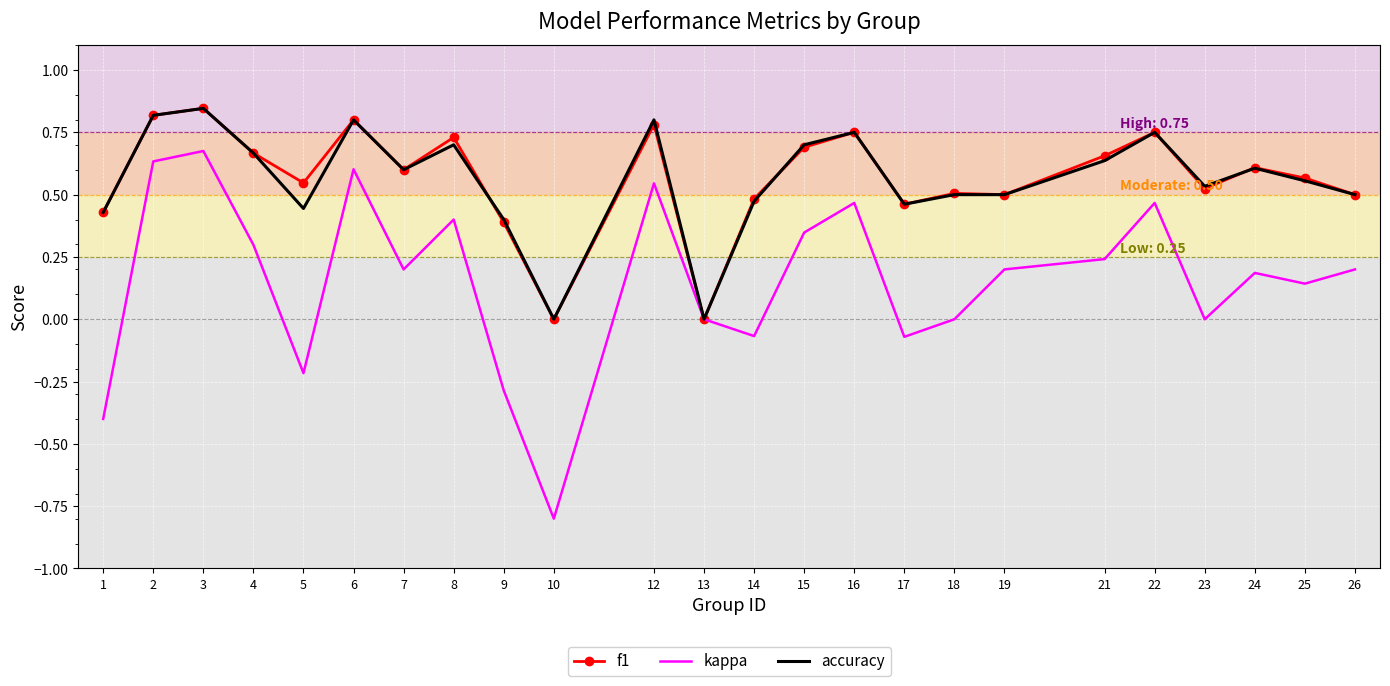

How many series are shown in this chart?

3